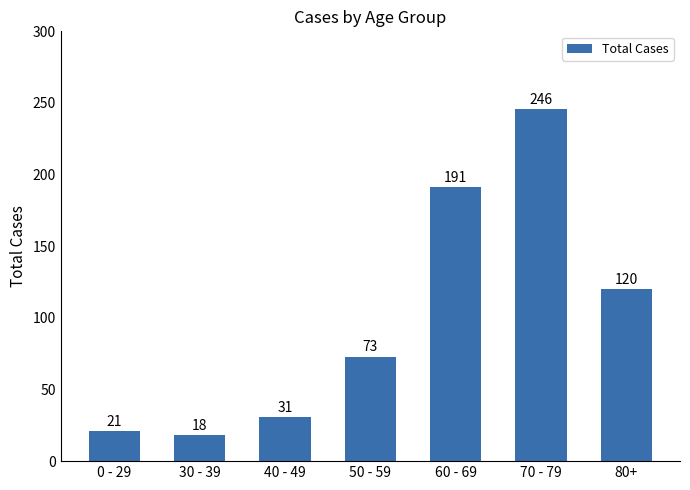

List the labels in order of value, largest first.

70 - 79, 60 - 69, 80+, 50 - 59, 40 - 49, 0 - 29, 30 - 39